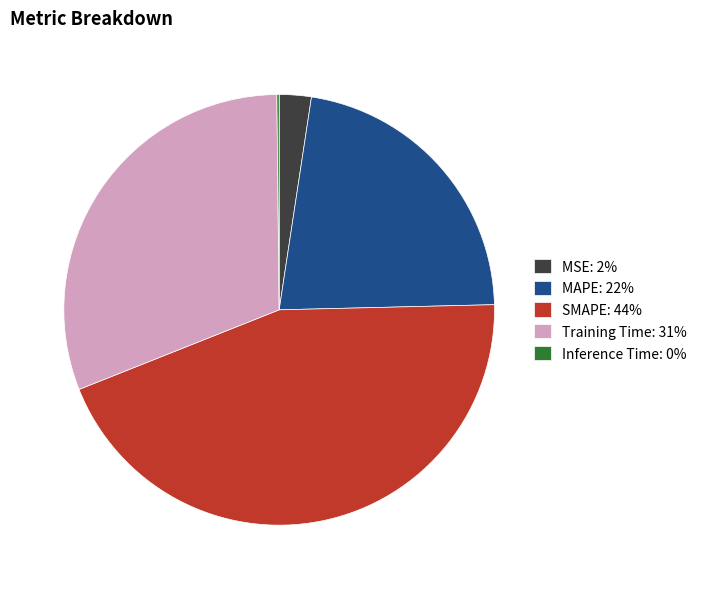

Between MSE and MAPE, which is larger?

MAPE